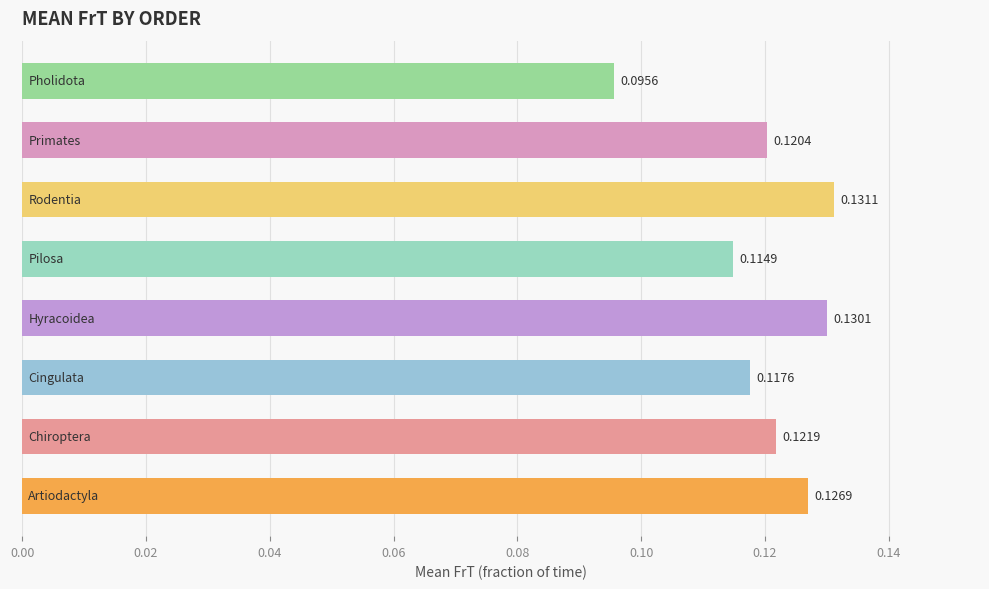

How many bars are there in total?

8